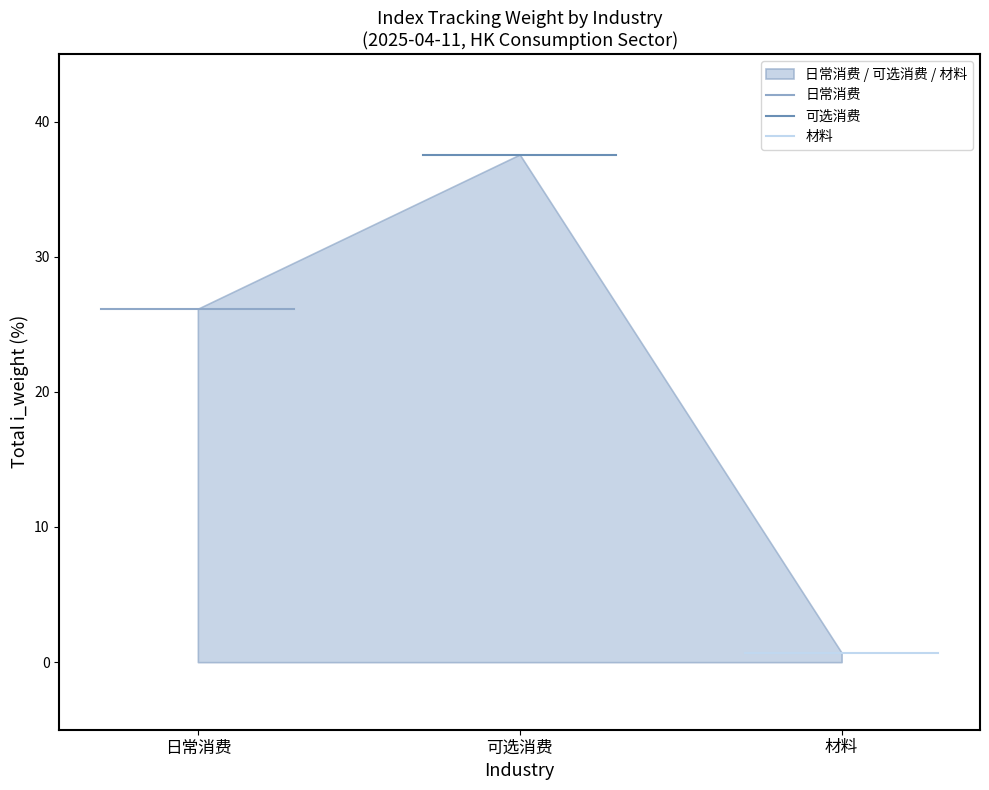

Reading left to right, list all the values displayed in this chart.

日常消费: 26.1	26.1
可选消费: 37.6	37.6
材料: 0.7	0.7